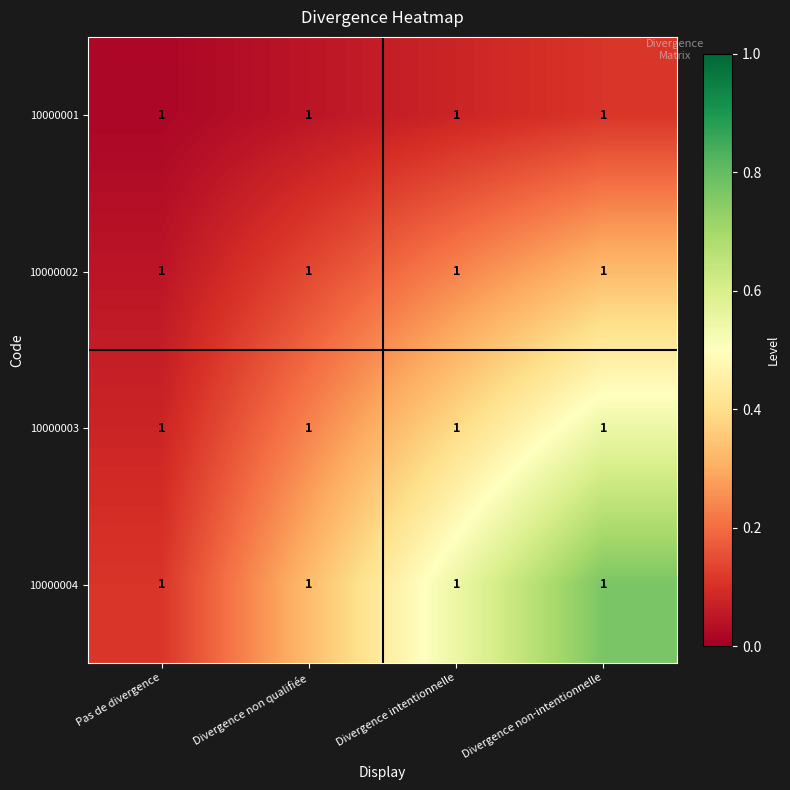

The 10000002 series shows 0.4 at Divergence intentionnelle. True or false?

False